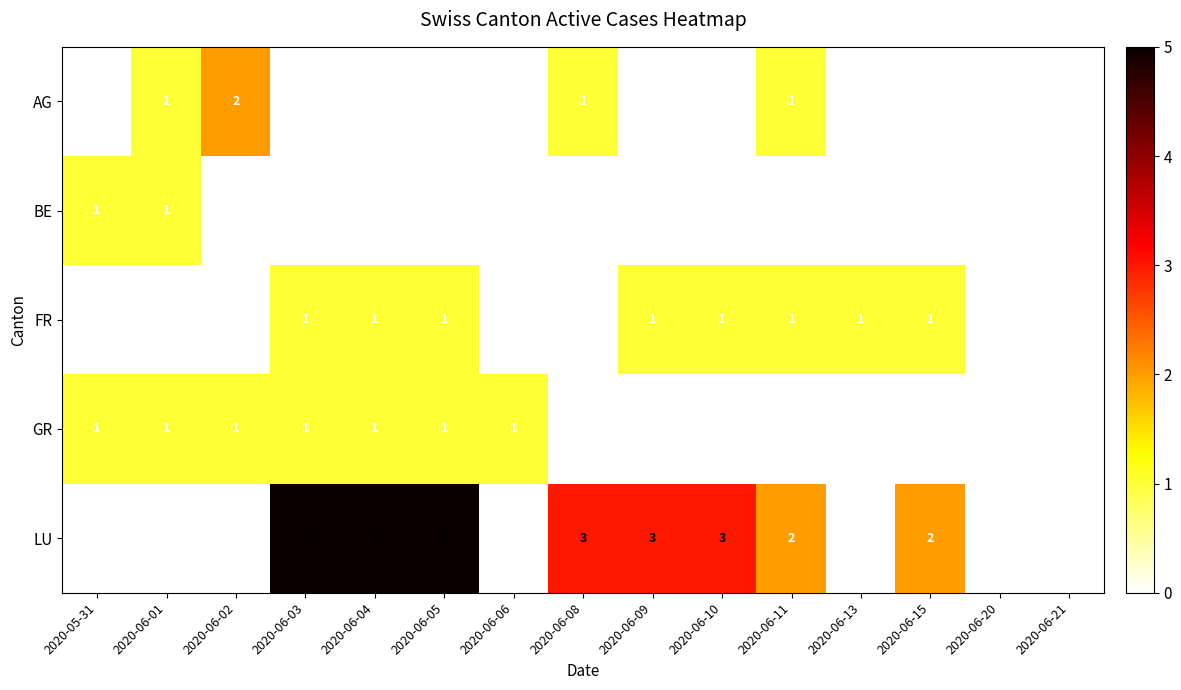

What is the total value across all series at 2020-06-04?

7